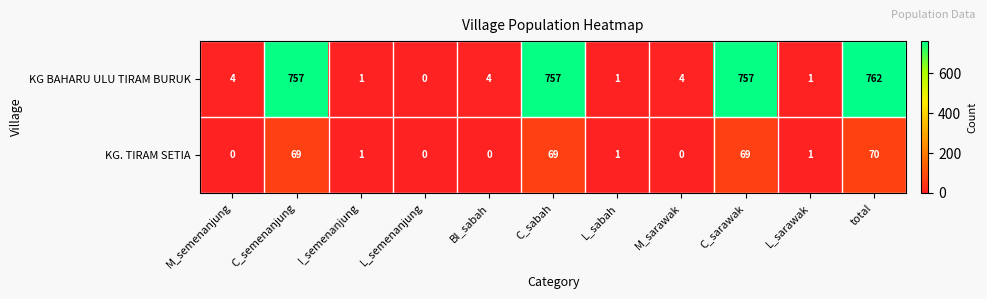

Rank the series at total from highest to lowest value.

KG BAHARU ULU TIRAM BURUK, KG. TIRAM SETIA